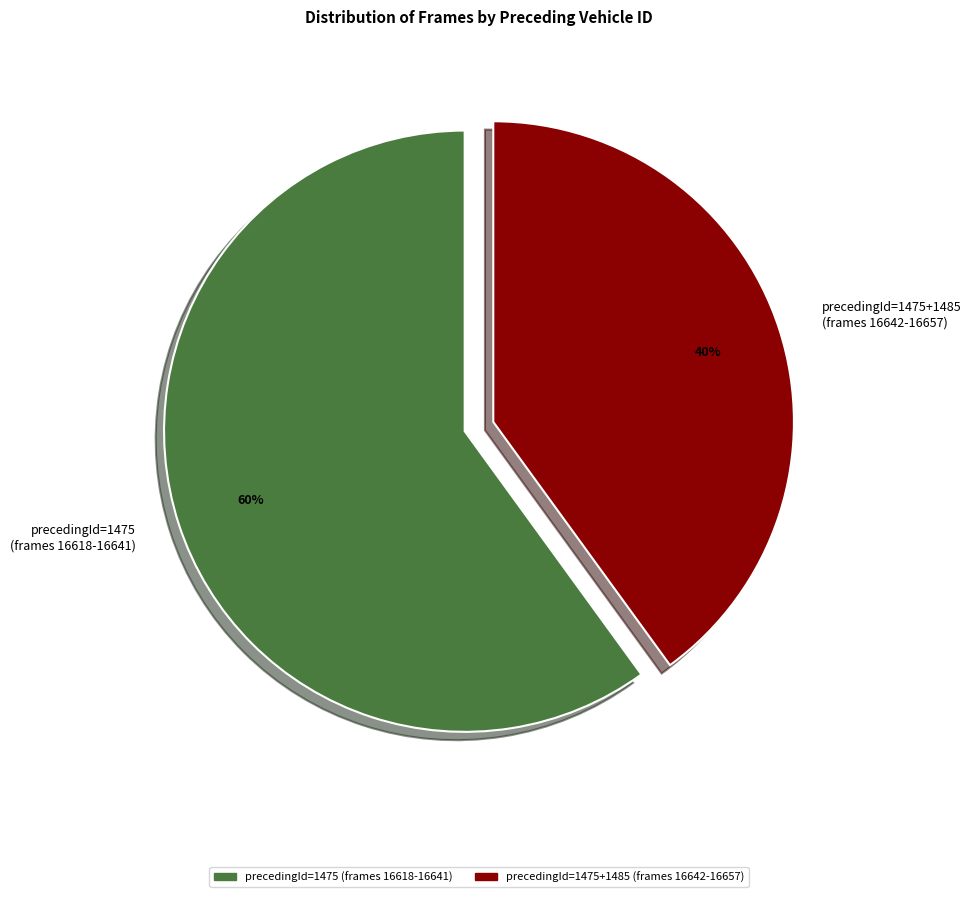

What percentage is the precedingId=1475+1485 (frames 16642-16657) slice, to the nearest percent?

40%